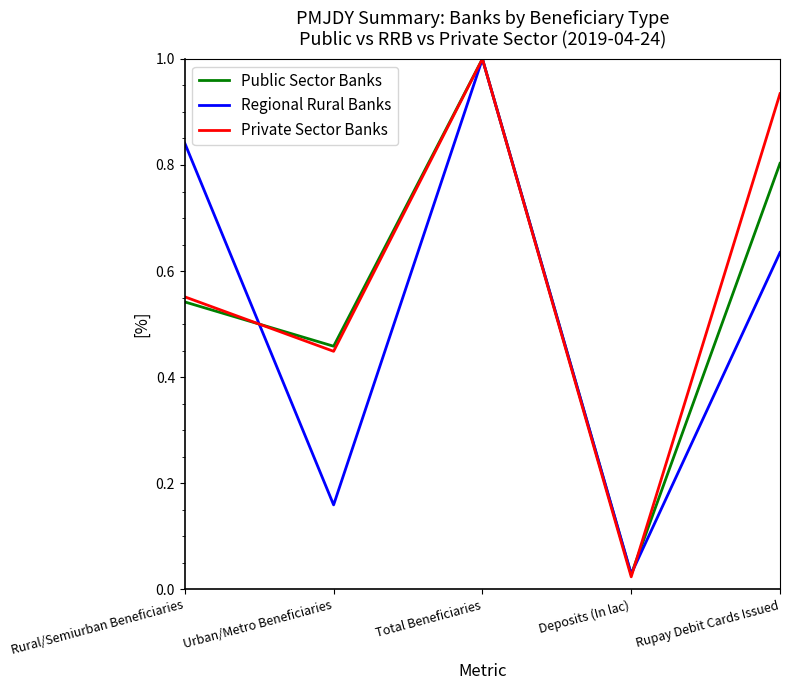

What is the approximate value of Regional Rural Banks at Total Beneficiaries?

1.0